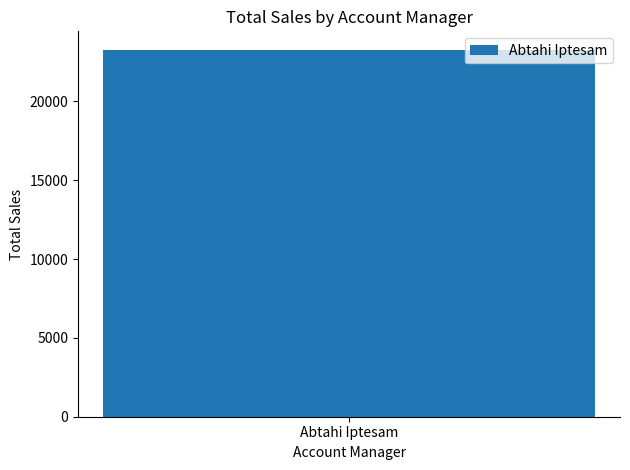

The value at 19 is 62.2. True or false?

False